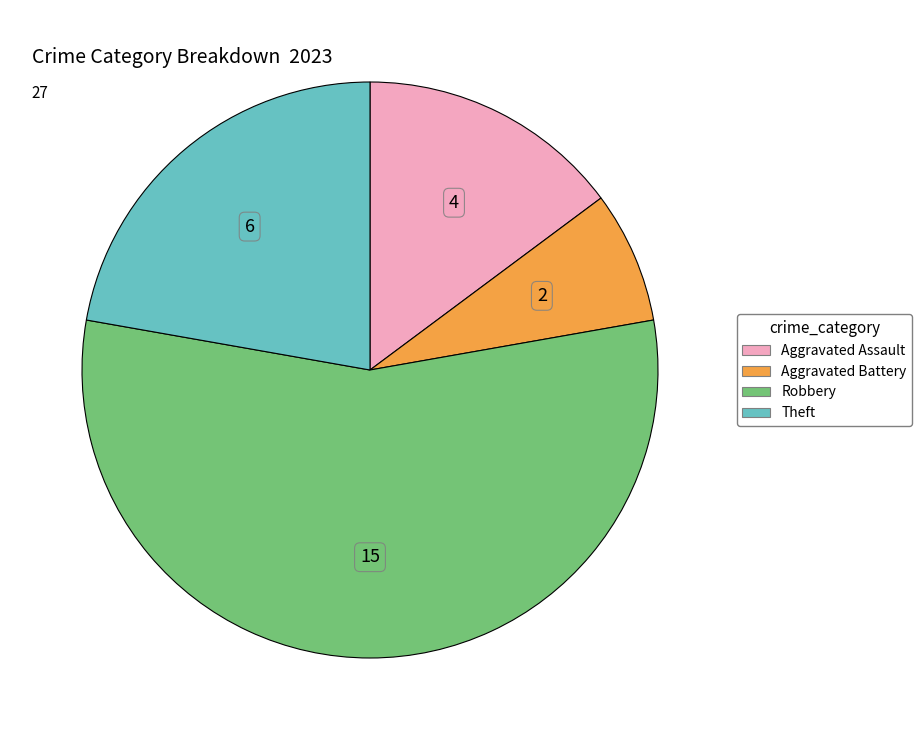

Does any single category account for the majority?

Yes